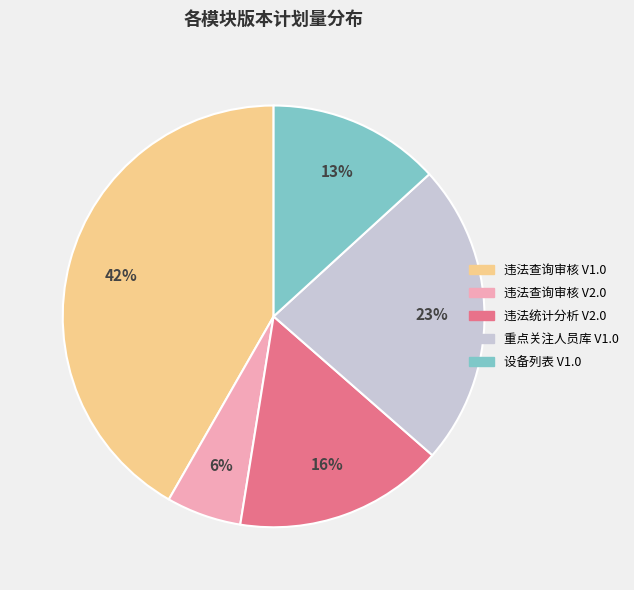

To the nearest percent, what is the average slice percentage?

20%